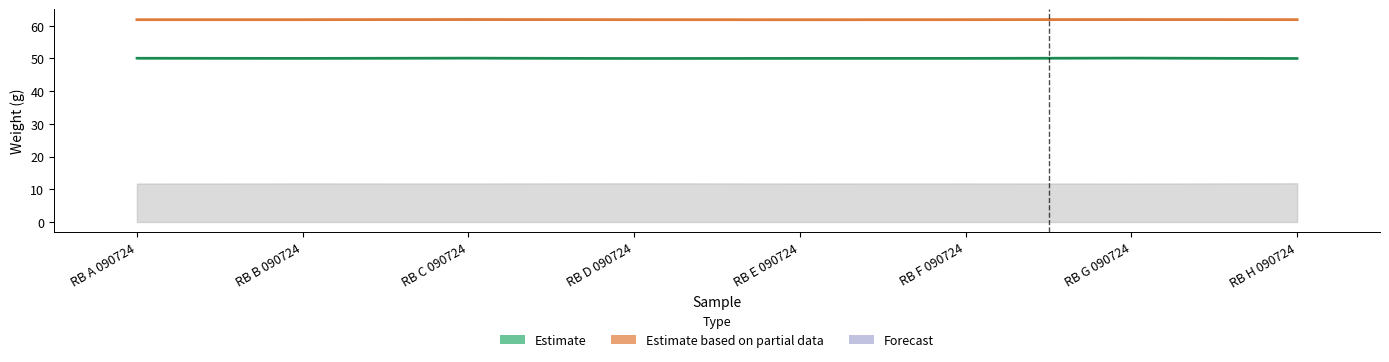

Where is the first local minimum for BTL AKHIR?

RB E 090724